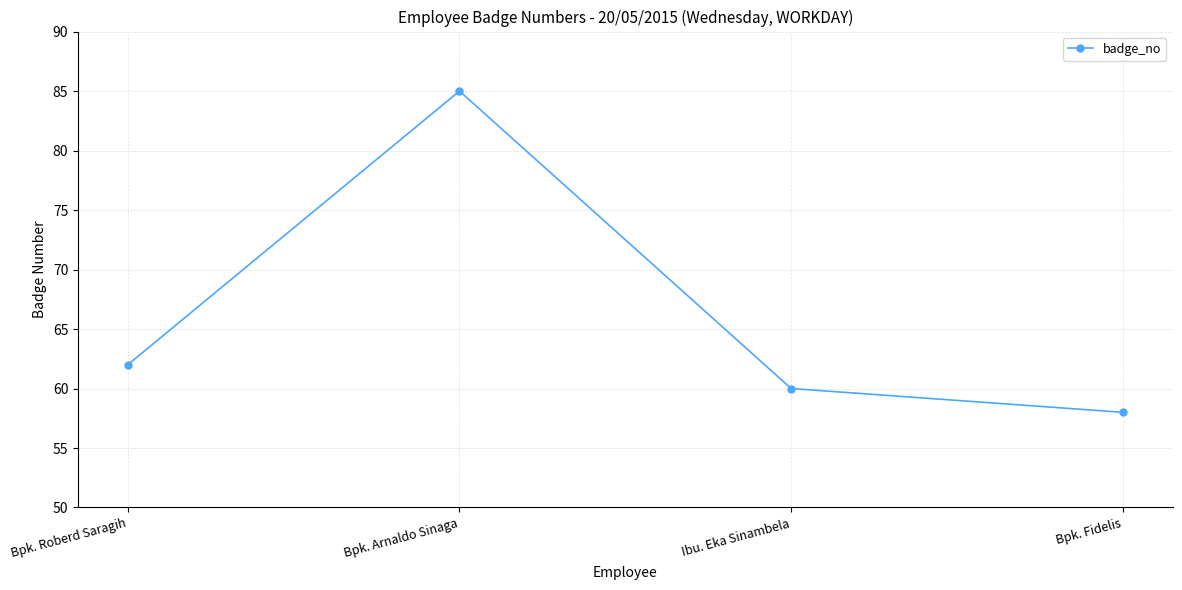

What is the ratio of the value at Bpk. Fidelis to the value at Bpk. Roberd Saragih?

0.9